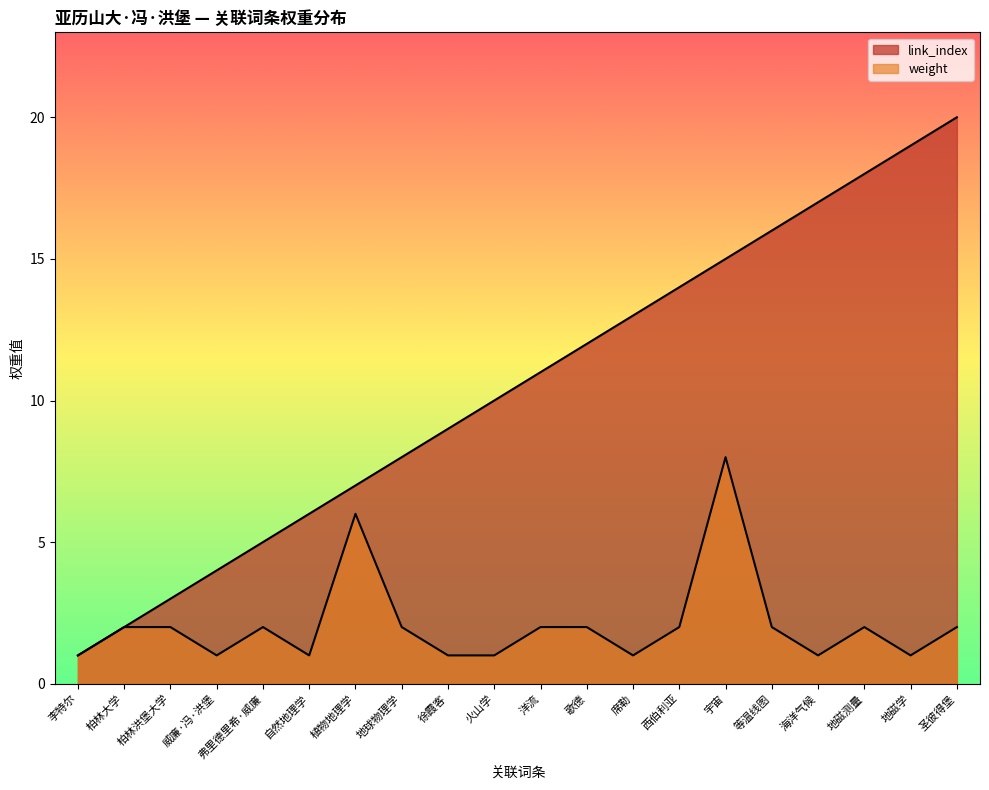

Reading left to right, what are all the values shown in this chart?

link_index: 1	2	3	4	5	6	7	8	9	10	11	12	13	14	15	16	17	18	19	20
weight: 1	2	2	1	2	1	6	2	1	1	2	2	1	2	8	2	1	2	1	2